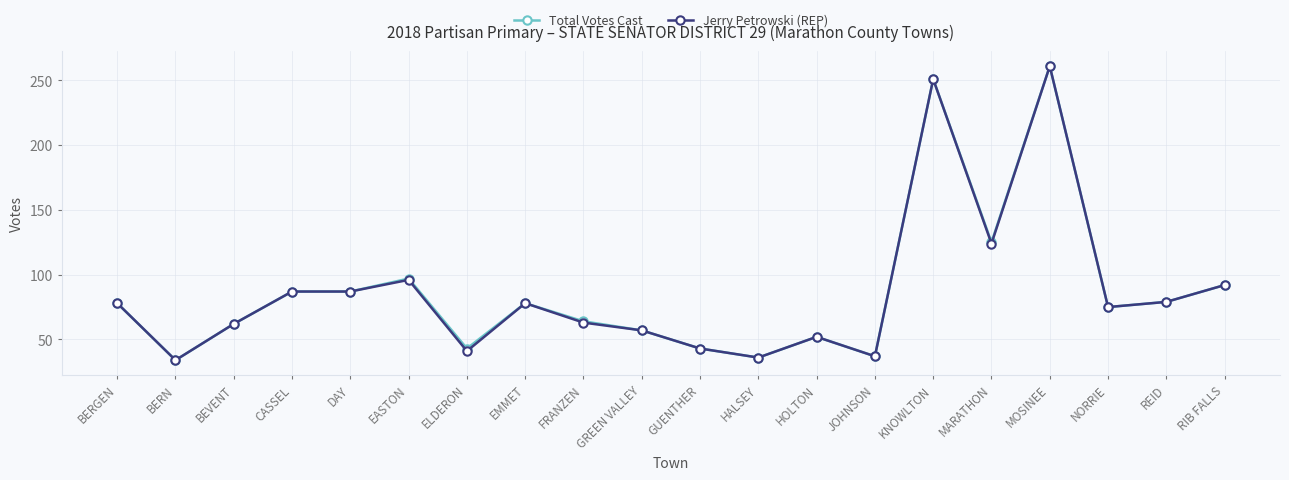

What is the highest value of the Jerry Petrowski (REP) series?

261